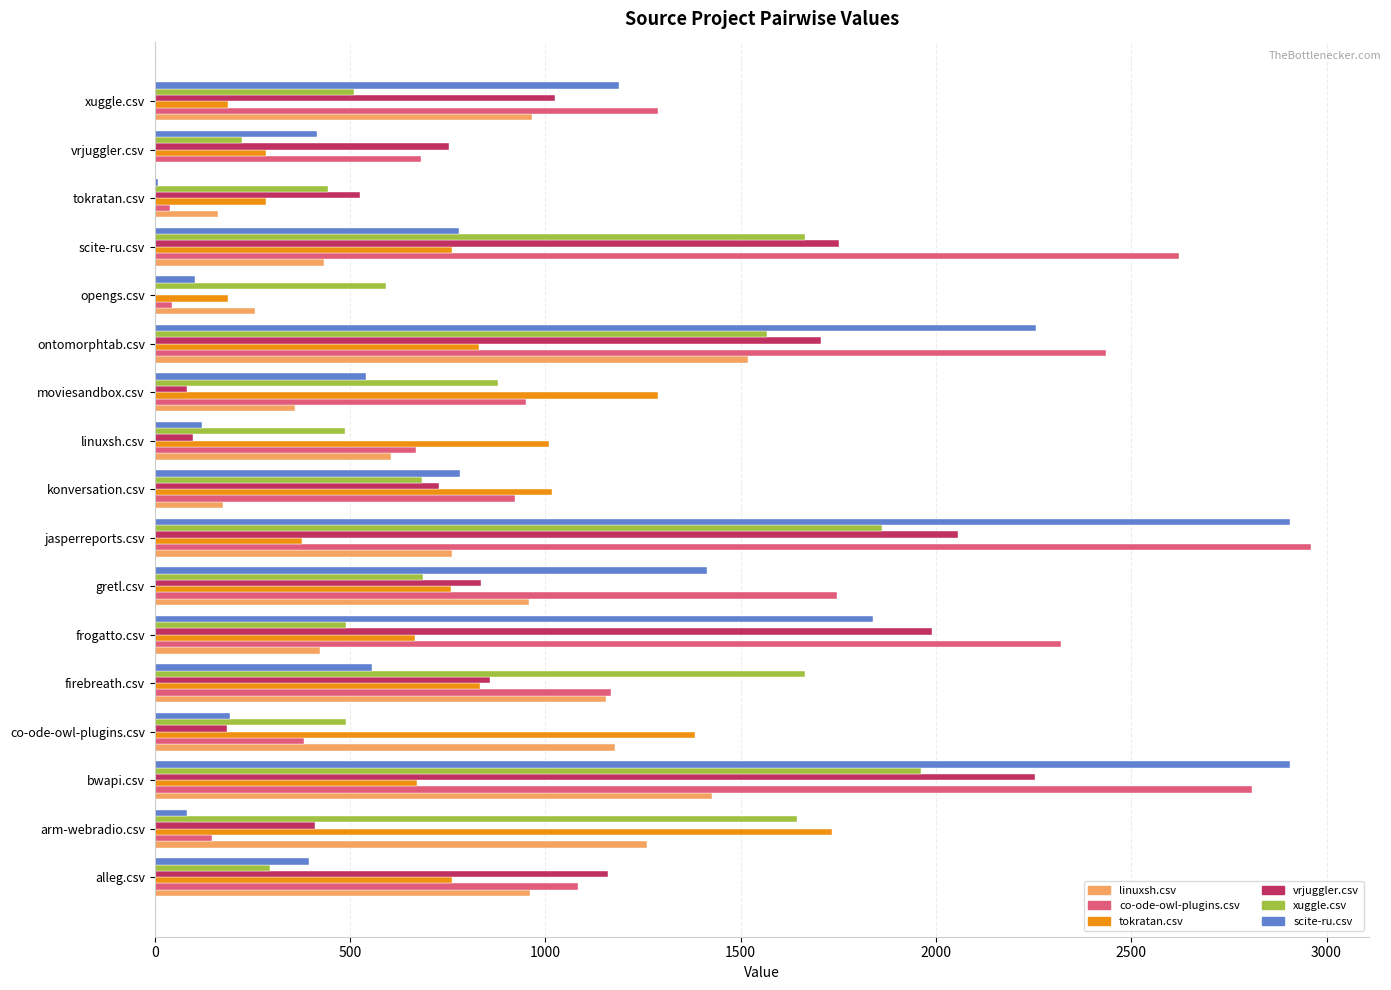

What is the sum of all xuggle.csv values?

16145.0